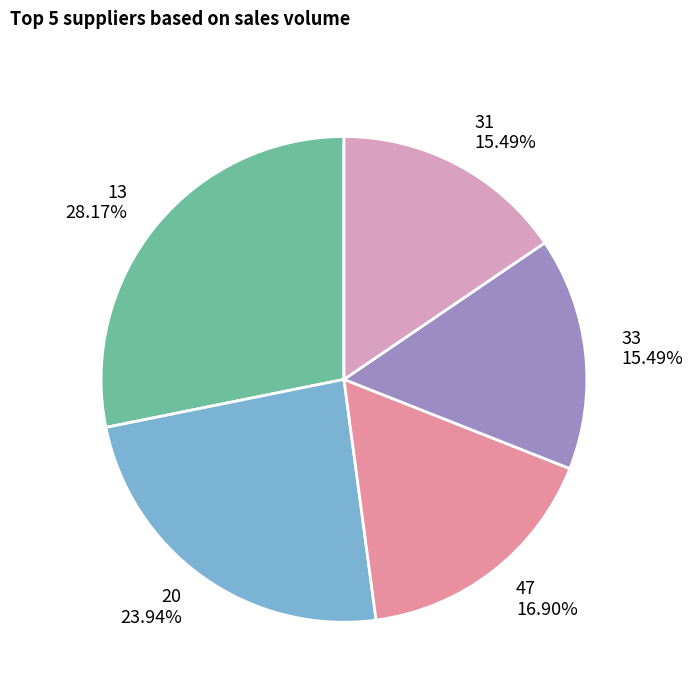

How many slices are in this pie chart?

5